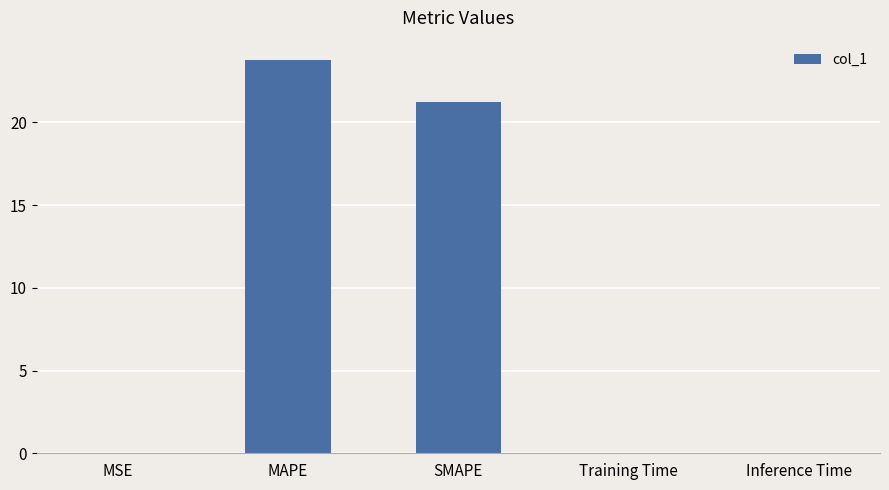

What is the approximate value at MAPE?

23.7